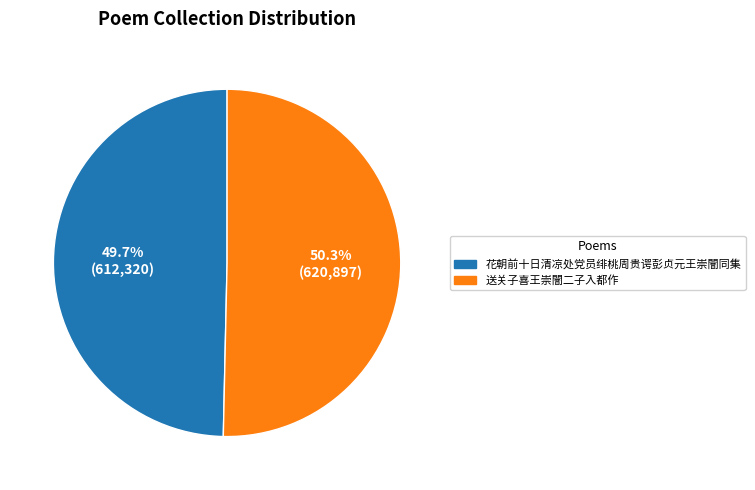

Which has a higher value, 送关子喜王崇闇二子入都作 or 花朝前十日清凉处党员绯桃周贵谔彭贞元王崇闇同集?

送关子喜王崇闇二子入都作